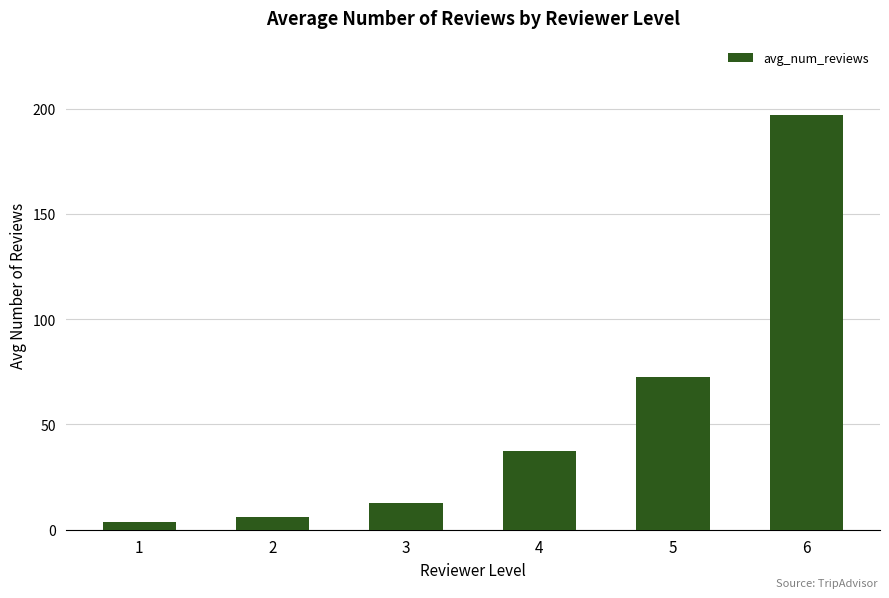

Approximately how many times larger is the value at 3 compared to 6?

0.1